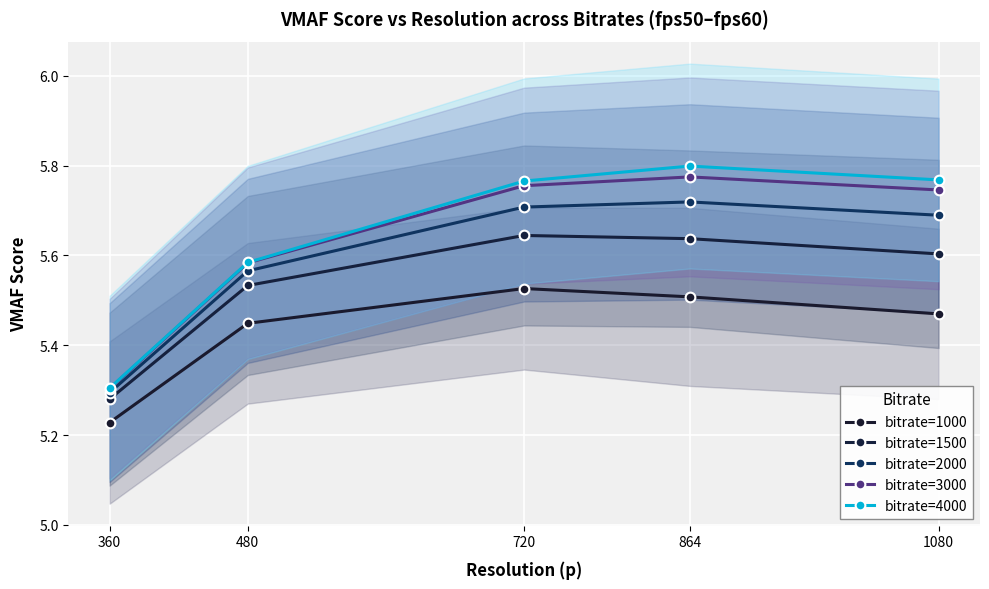

What is the approximate value of bitrate=1500 at 1080?

5.6